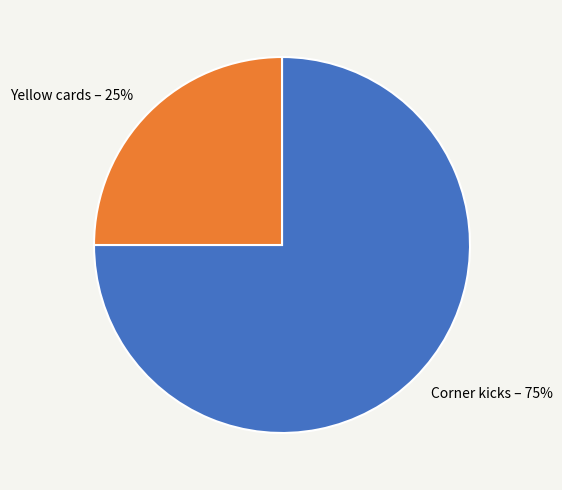

Which category has the biggest portion of the pie?

Corner kicks